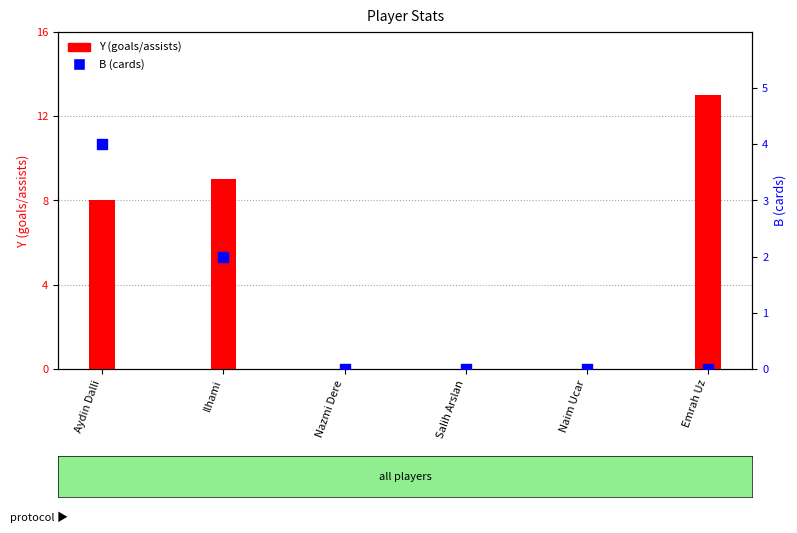

At how many categories does at least one series exceed 12?

1